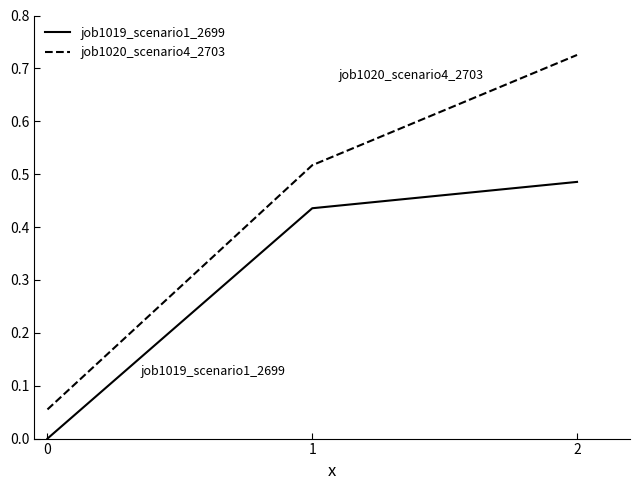

The value of job1020_scenario4_2703 at 2 is 1.3. True or false?

False